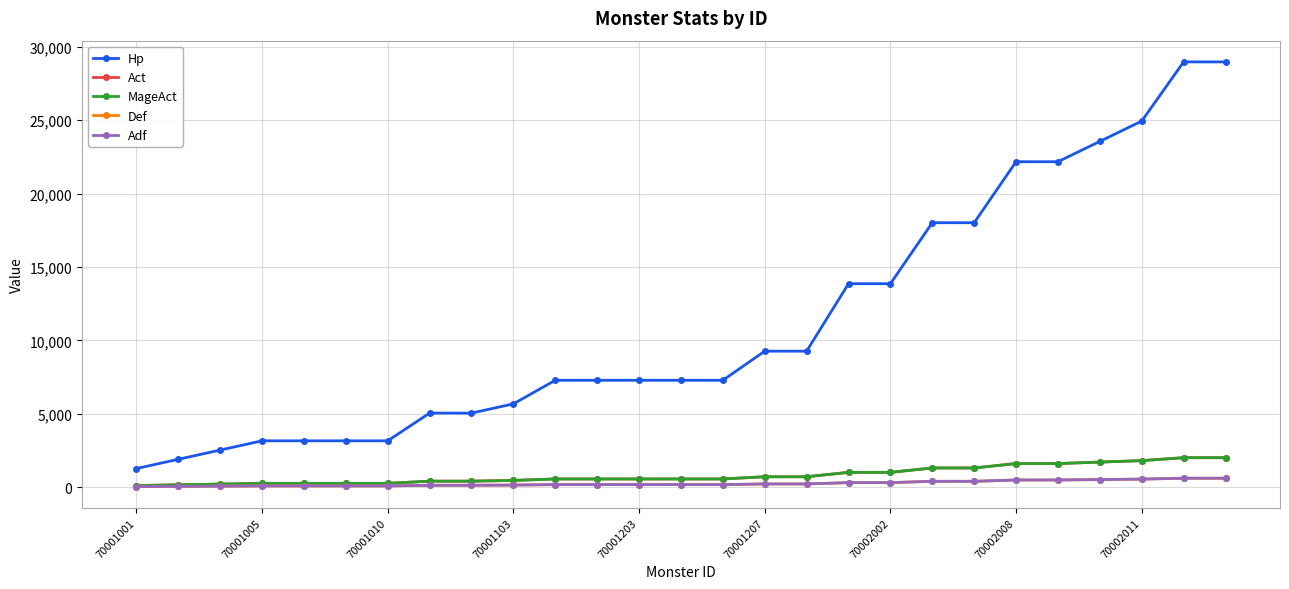

Where is Def nearest to the value 315?

17